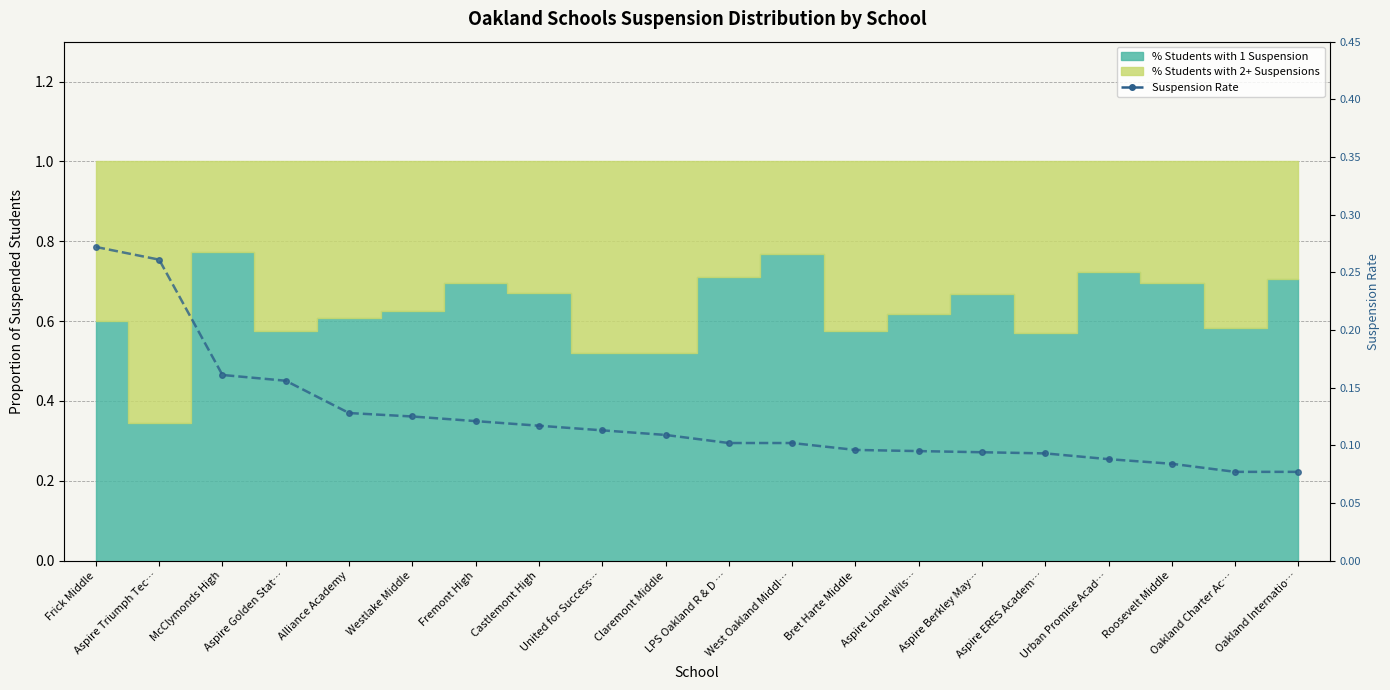

What is the label of the 3rd point from the right?

Roosevelt Middle